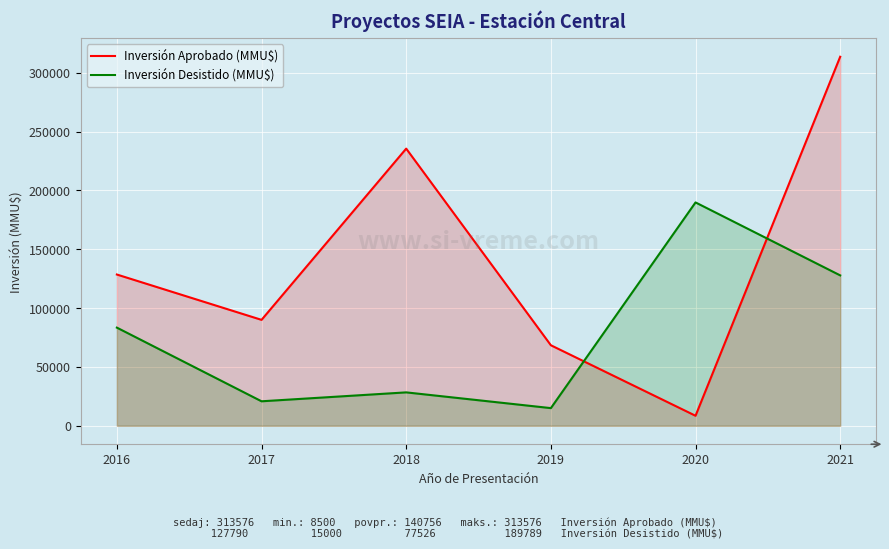

What is the value of the Inversión Desistido (MMU$) point at the 6th from the left?

127790